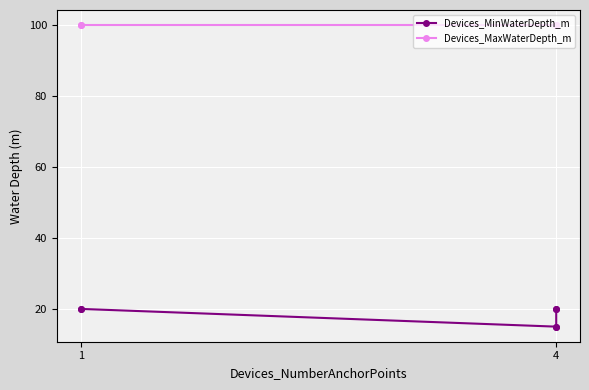

At how many categories does at least one series exceed 37?

6